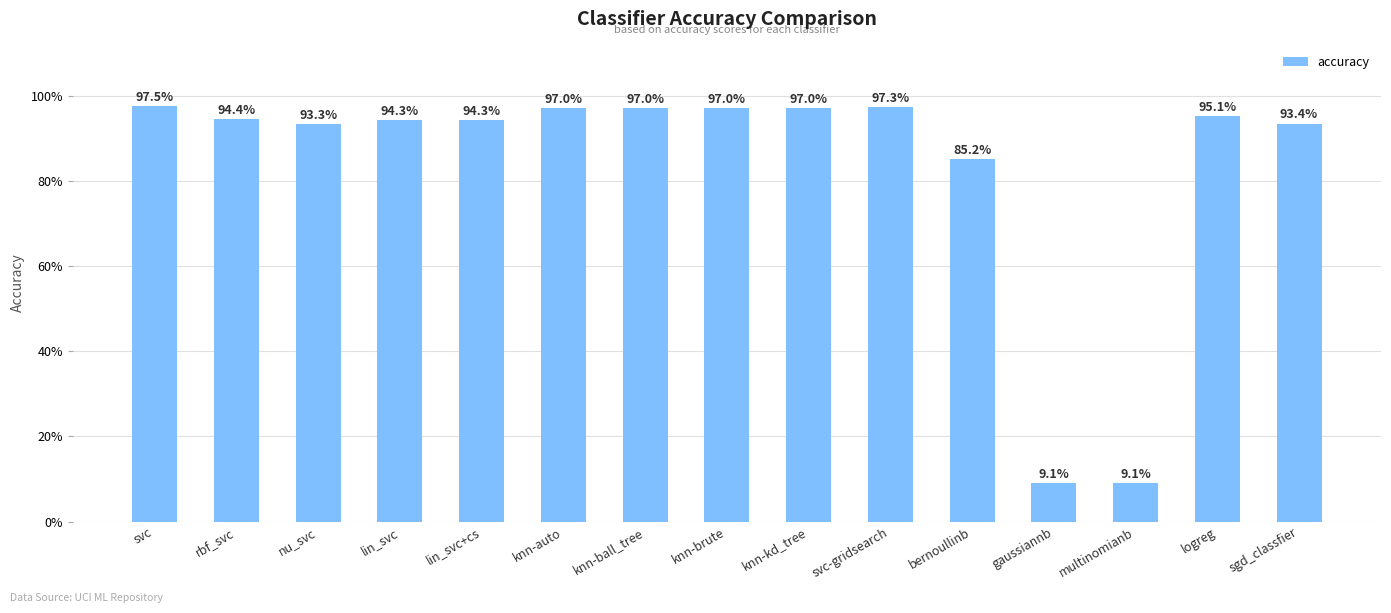

Reading right to left, extract all data points from this chart.

sgd_classfier=0.9	logreg=1.0	multinomianb=0.1	gaussiannb=0.1	bernoullinb=0.9	svc-gridsearch=1.0	knn-kd_tree=1.0	knn-brute=1.0	knn-ball_tree=1.0	knn-auto=1.0	lin_svc+cs=0.9	lin_svc=0.9	nu_svc=0.9	rbf_svc=0.9	svc=1.0